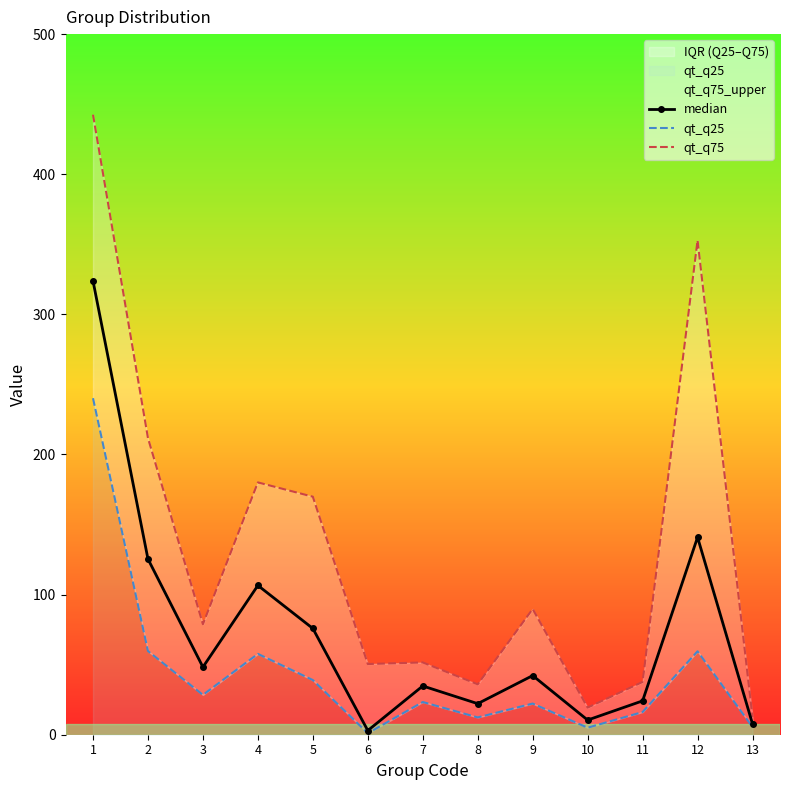

Where is the first local maximum for qt_q25?

4